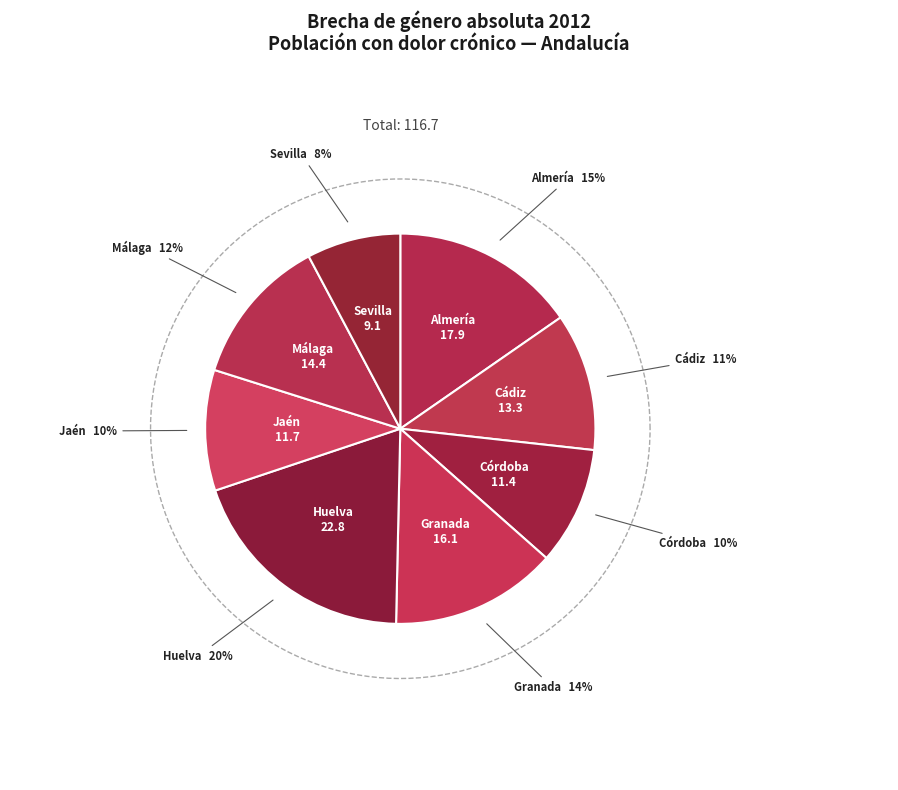

What is the smallest slice in the pie chart?

Sevilla